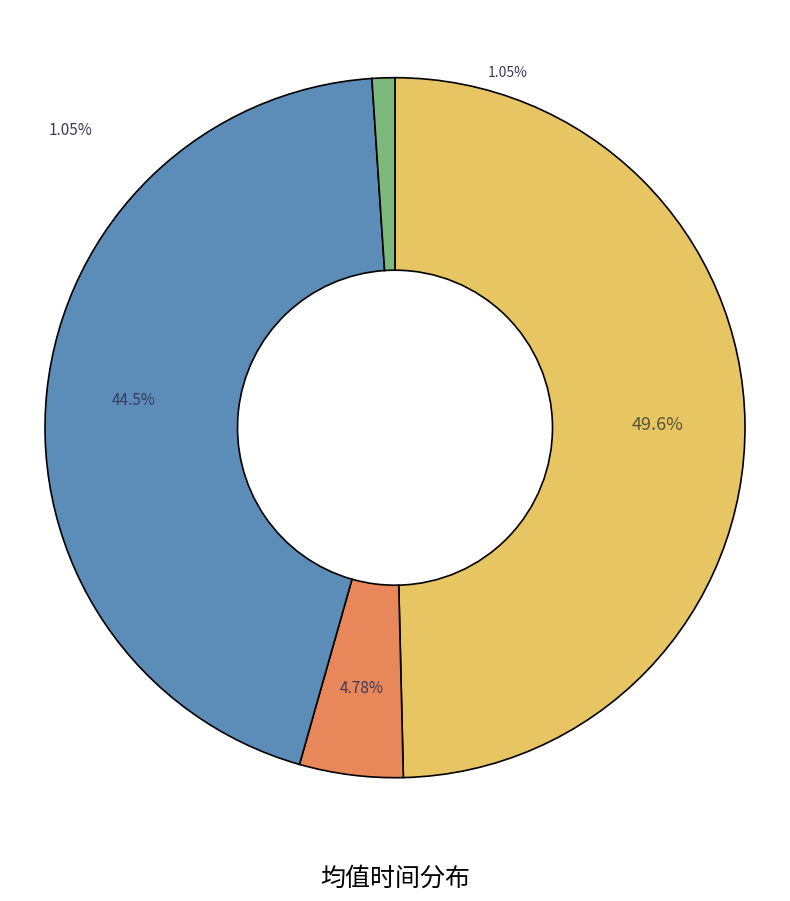

Is there a majority slice in this chart?

No